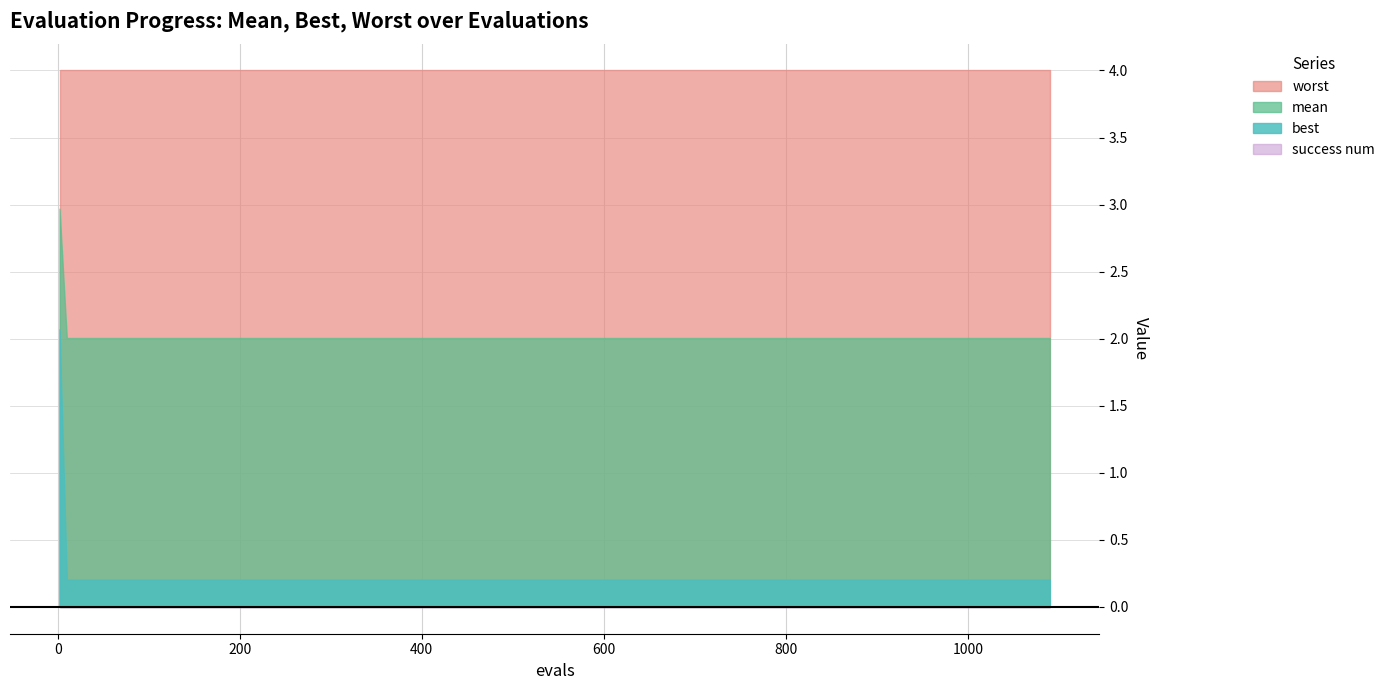

Reading left to right, transcribe all the data shown in this chart.

mean: 0=3.0	1=2.0	2=2.0	3=2.0	4=2.0	5=2.0	6=2.0	7=2.0	8=2.0	9=2.0	10=2.0	11=2.0	12=2.0	13=2.0	14=2.0	15=2.0	16=2.0	17=2.0	18=2.0	19=2.0
best: 0=2.1	1=0.2	2=0.2	3=0.2	4=0.2	5=0.2	6=0.2	7=0.2	8=0.2	9=0.2	10=0.2	11=0.2	12=0.2	13=0.2	14=0.2	15=0.2	16=0.2	17=0.2	18=0.2	19=0.2
worst: 0=4.0	1=4.0	2=4.0	3=4.0	4=4.0	5=4.0	6=4.0	7=4.0	8=4.0	9=4.0	10=4.0	11=4.0	12=4.0	13=4.0	14=4.0	15=4.0	16=4.0	17=4.0	18=4.0	19=4.0
success num: 0=0.0	1=0.0	2=0.0	3=0.0	4=0.0	5=0.0	6=0.0	7=0.0	8=0.0	9=0.0	10=0.0	11=0.0	12=0.0	13=0.0	14=0.0	15=0.0	16=0.0	17=0.0	18=0.0	19=0.0